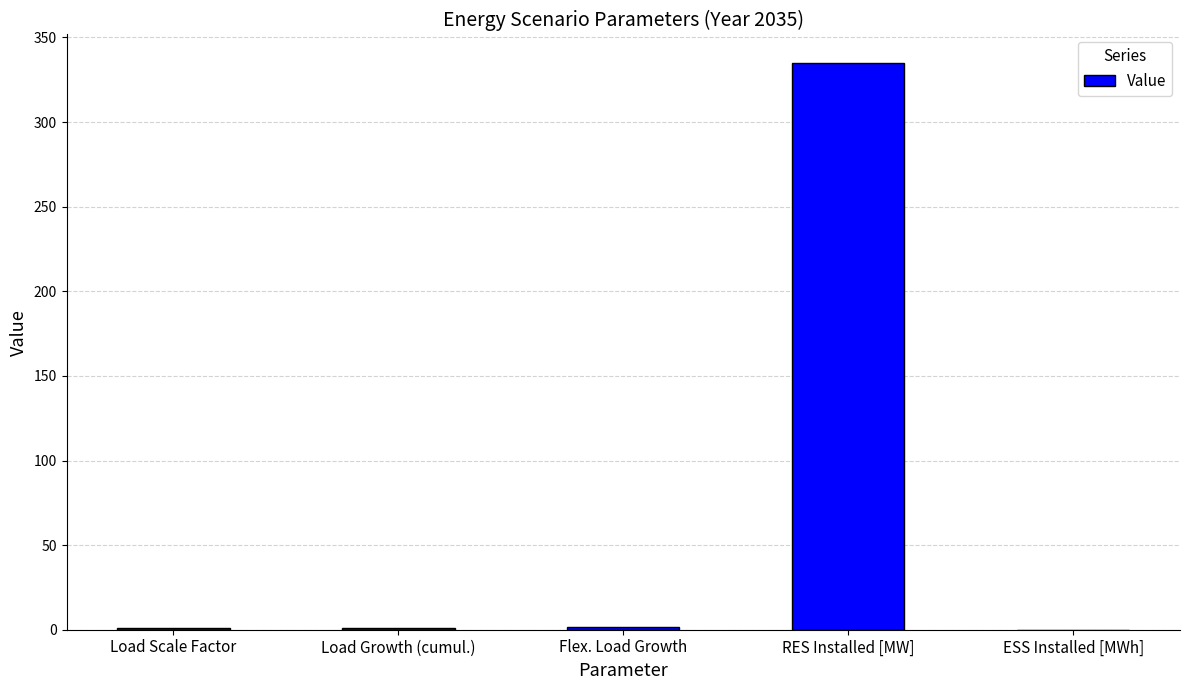

Is it true that the value at Load Growth (cumul.) is 1.2?

True